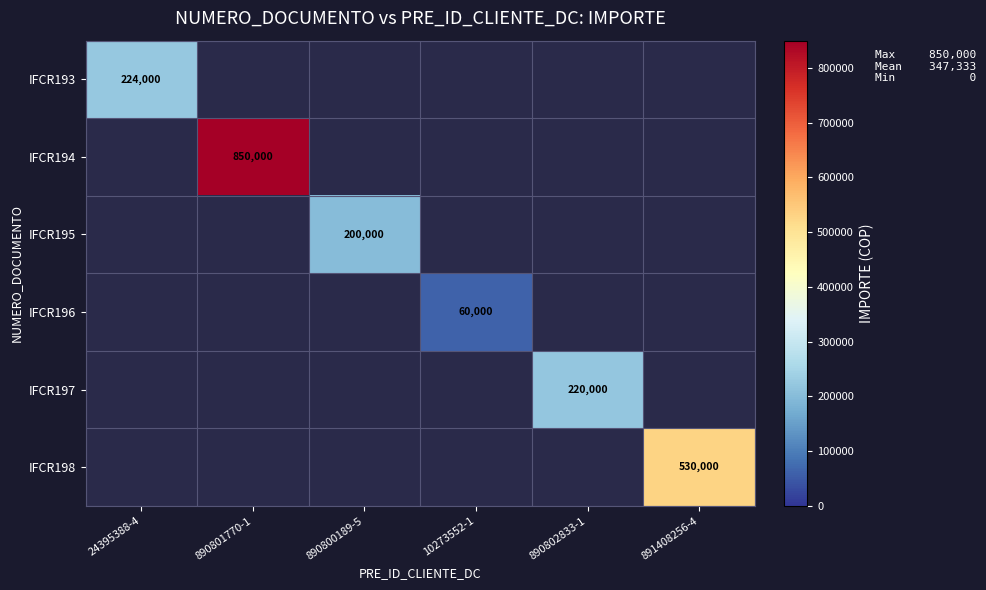

Which category has the lowest value across all series?

10273552-1